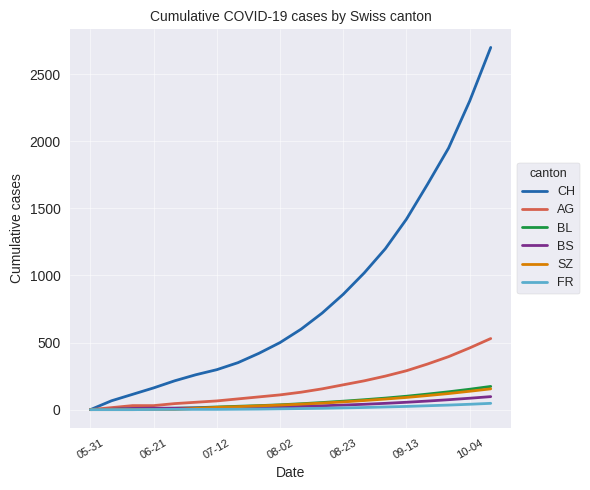

What is the maximum value shown in the chart?

2700